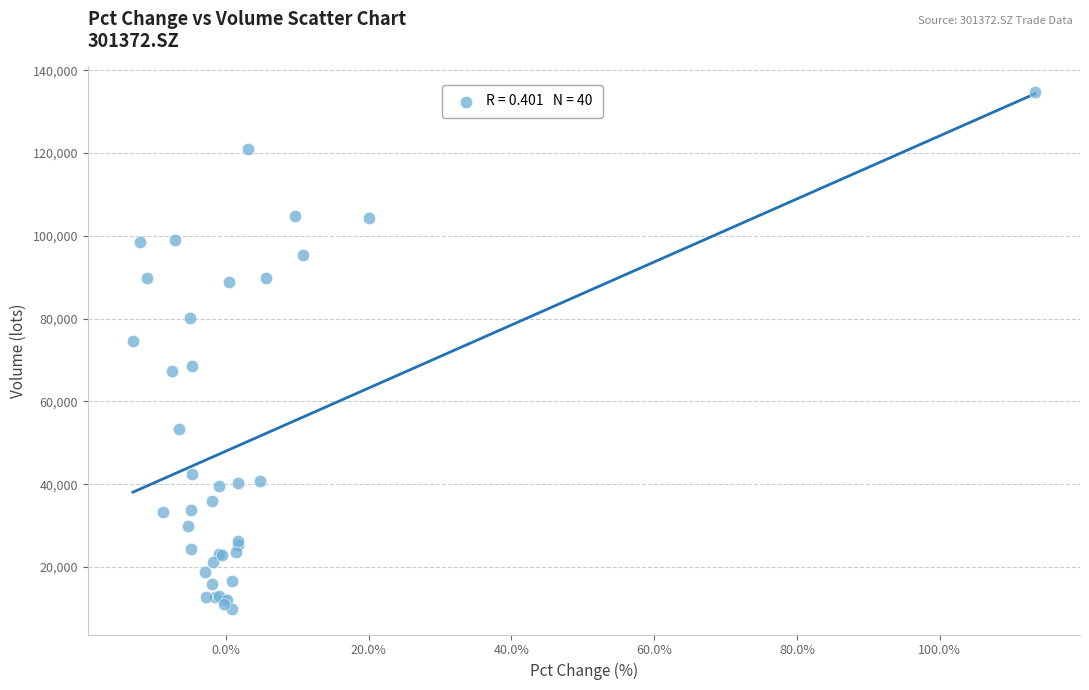

What Y value in the scatter plot is closest to 72299?

74659.1